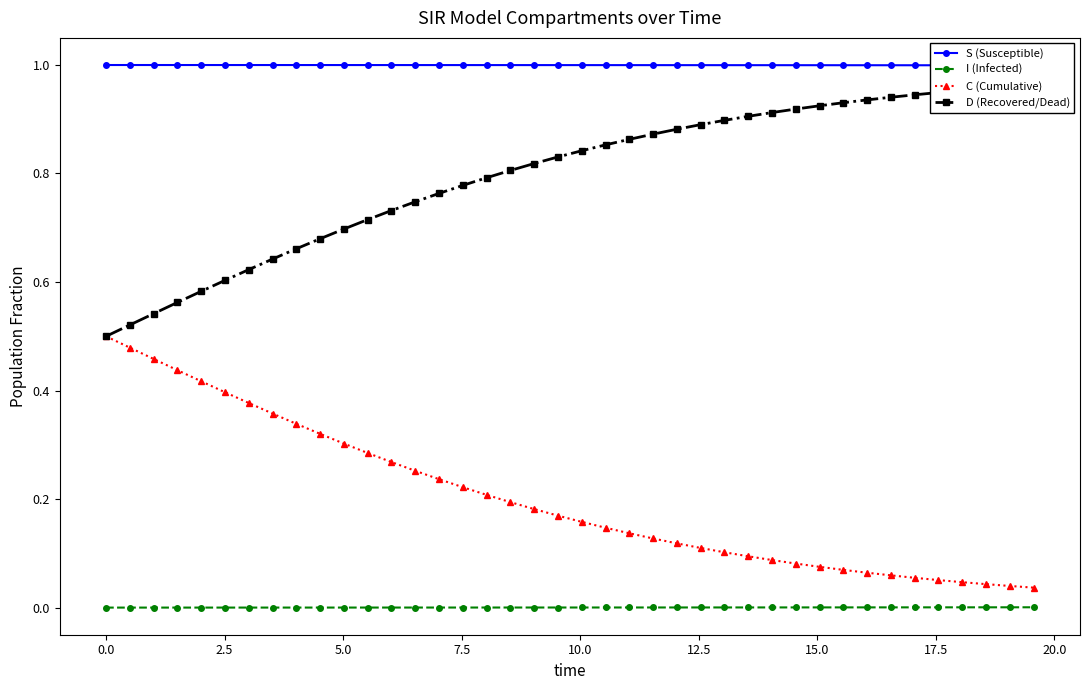

True or false: I (Infected) and C (Cumulative) cross at least once.

False